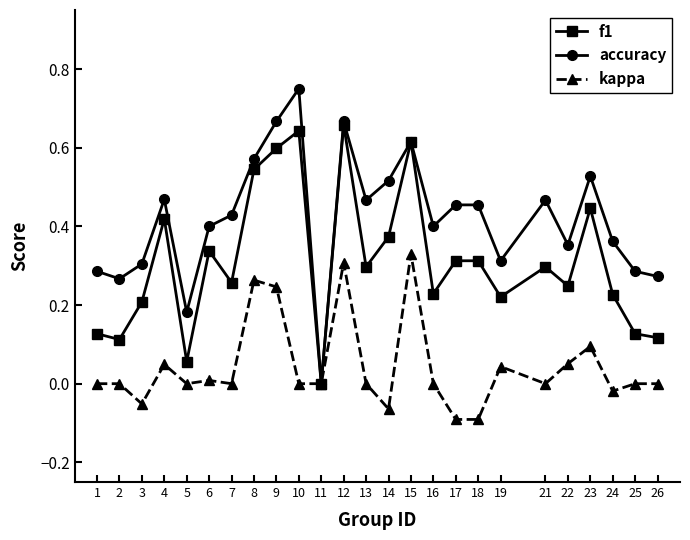

The value of f1 at 21 is 0.1. True or false?

False